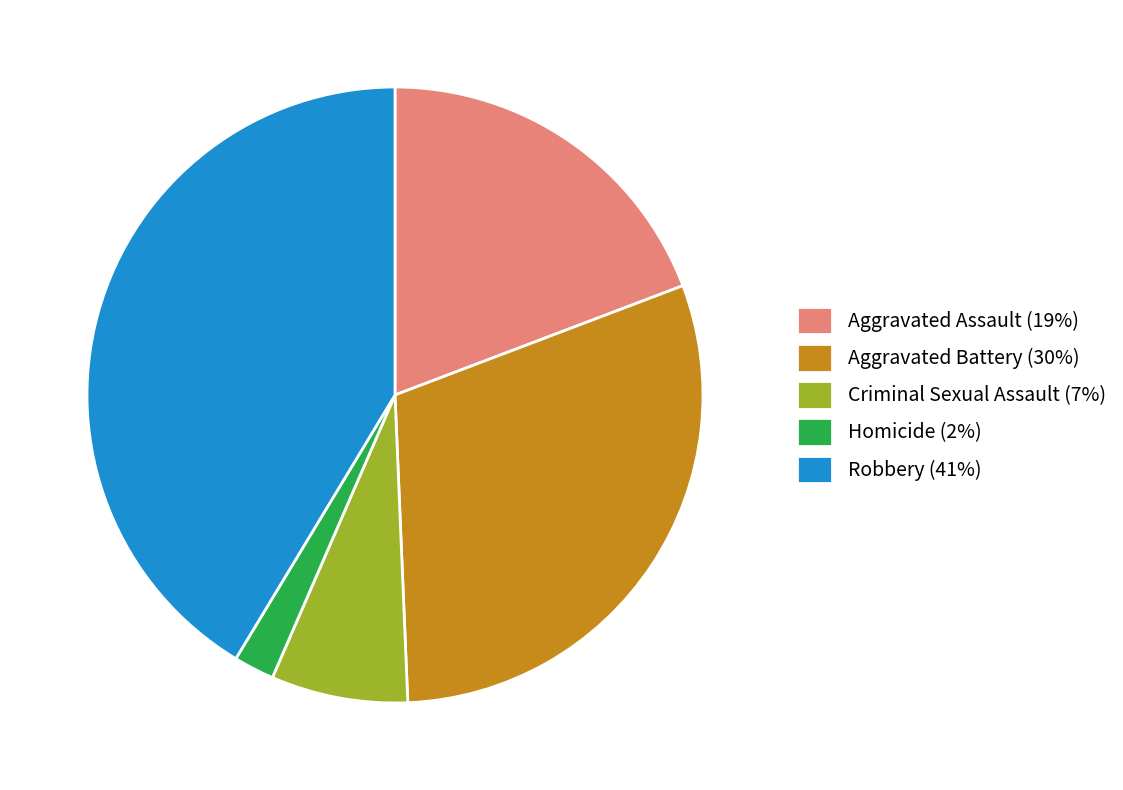

Do Robbery (41%) and Aggravated Assault (19%) together represent more than half of the pie?

Yes